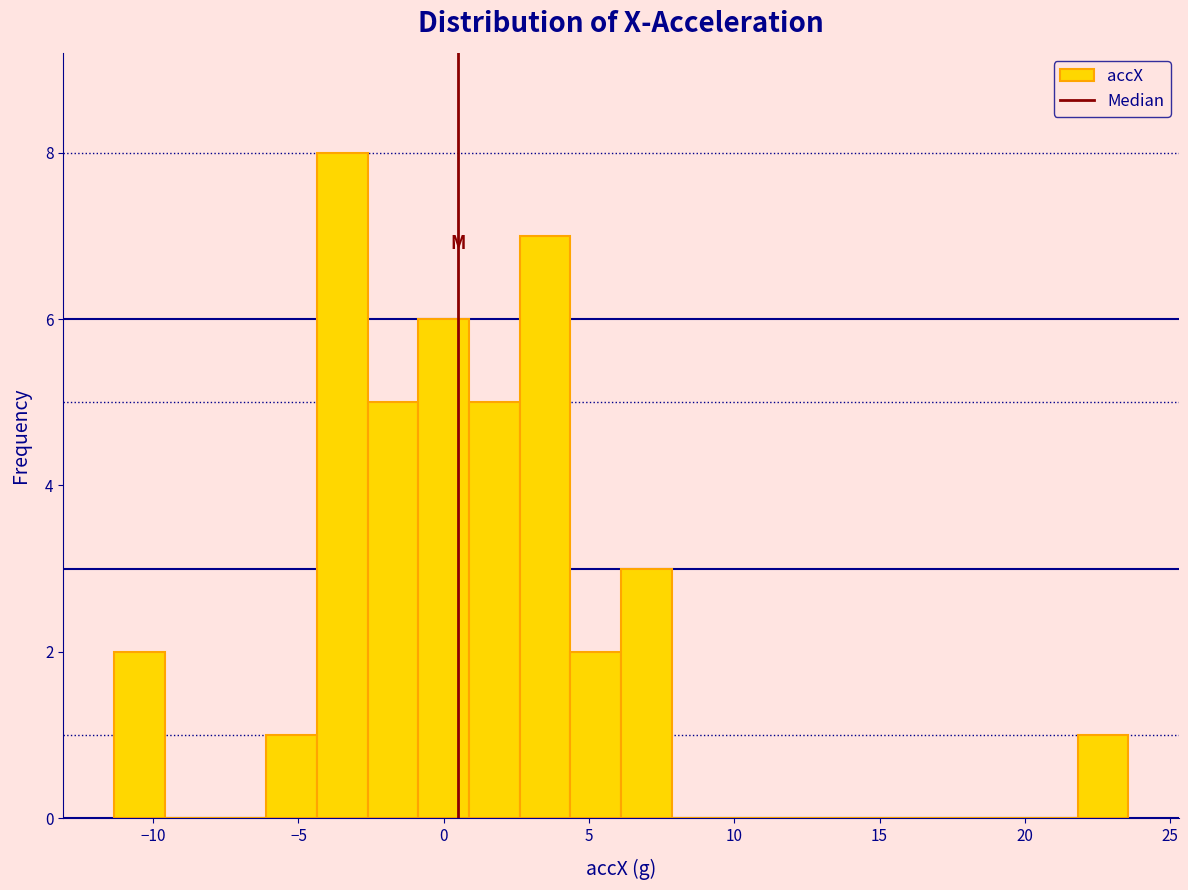

Read against the x-axis, roughly where is the centre of the tallest bar?

-3.5